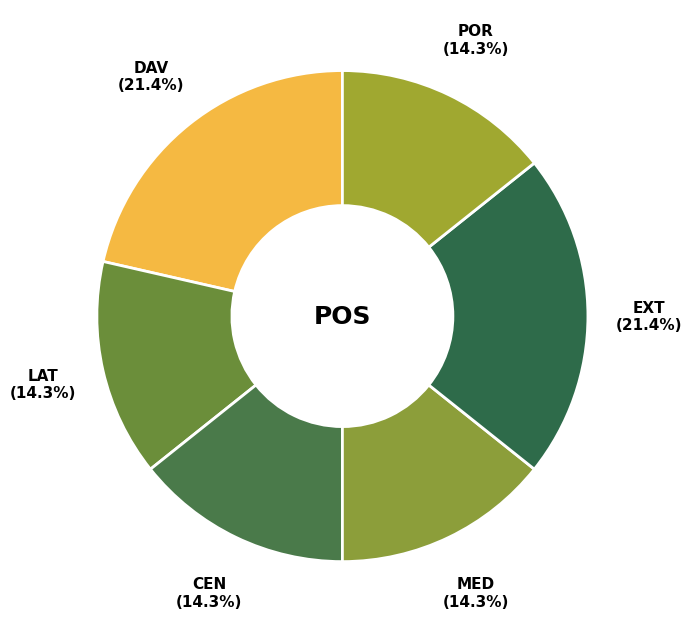

Does any single category account for the majority?

No